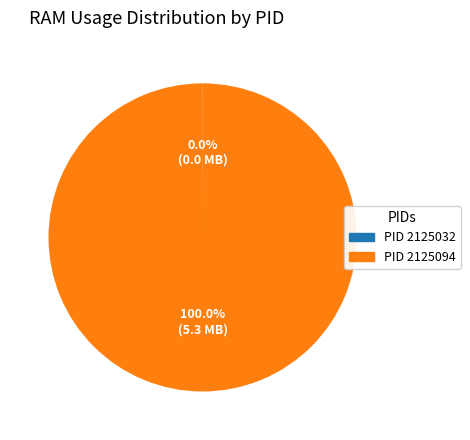

Is there any slice that represents more than half of the pie?

Yes